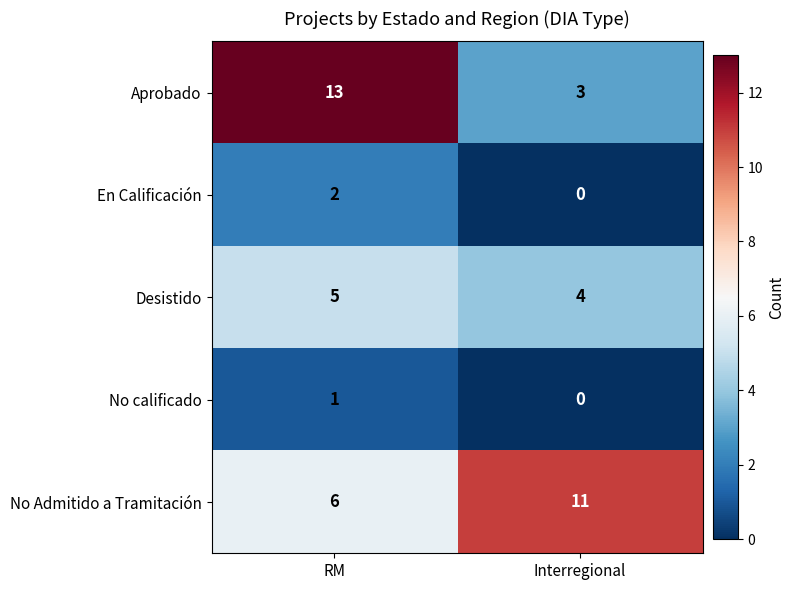

Is it true that Desistido equals 4 at Interregional?

True